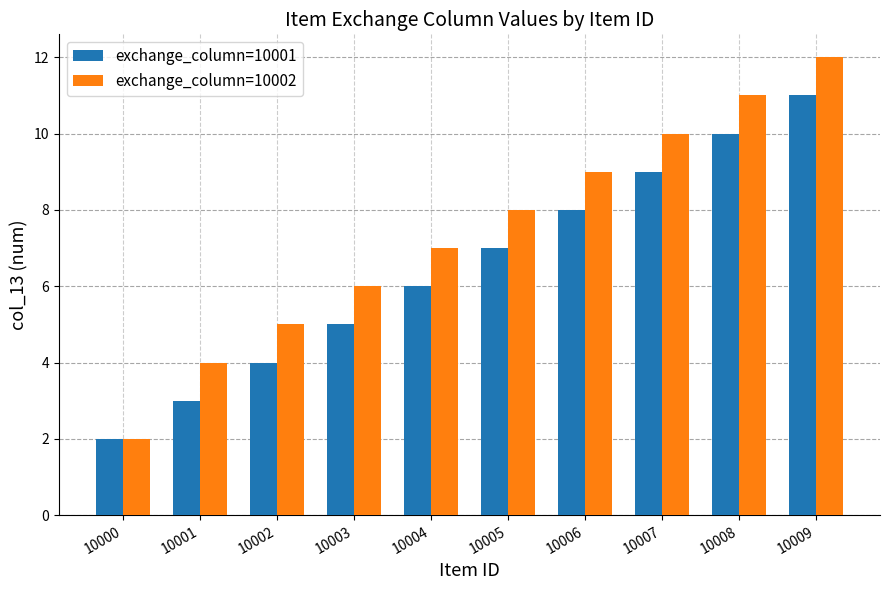

What is the approximate value of exchange_column=10001 at 10006?

8